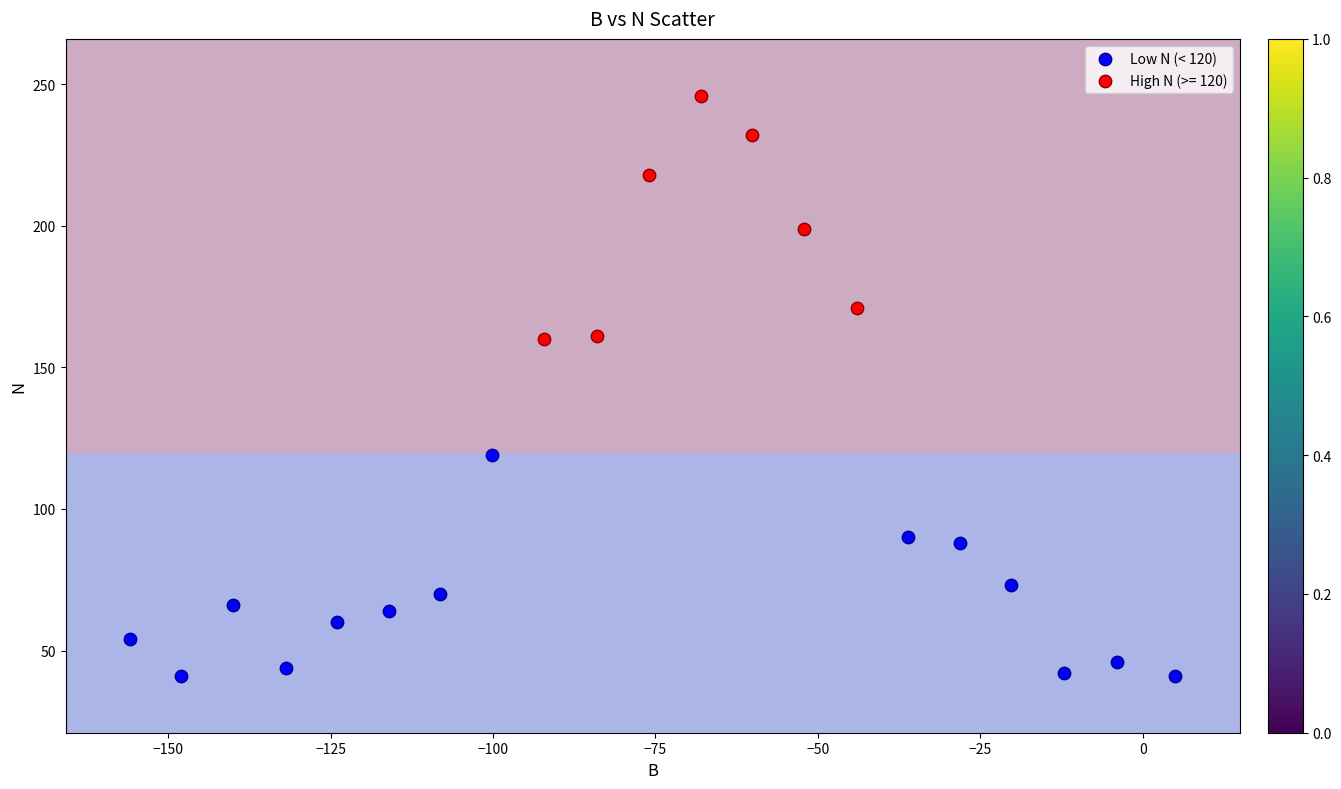

Which series reaches the maximum Y coordinate?

High N (>= 120)